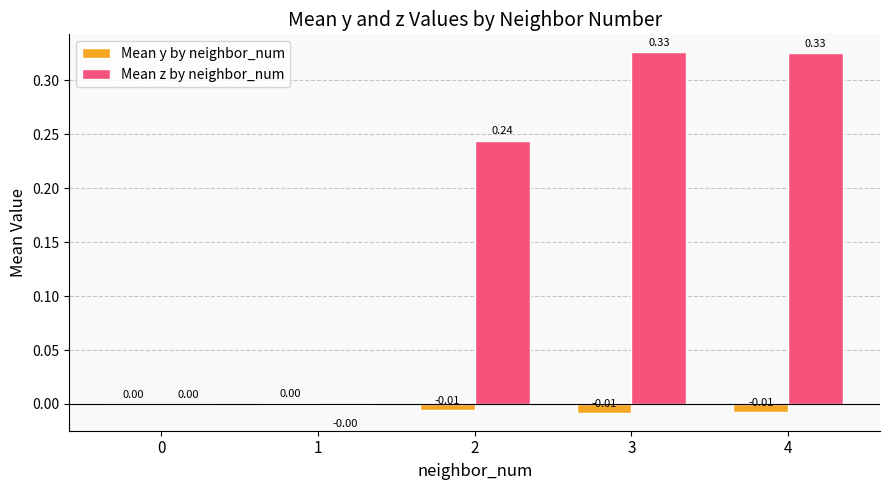

At which category is the sum across all series the highest?

3